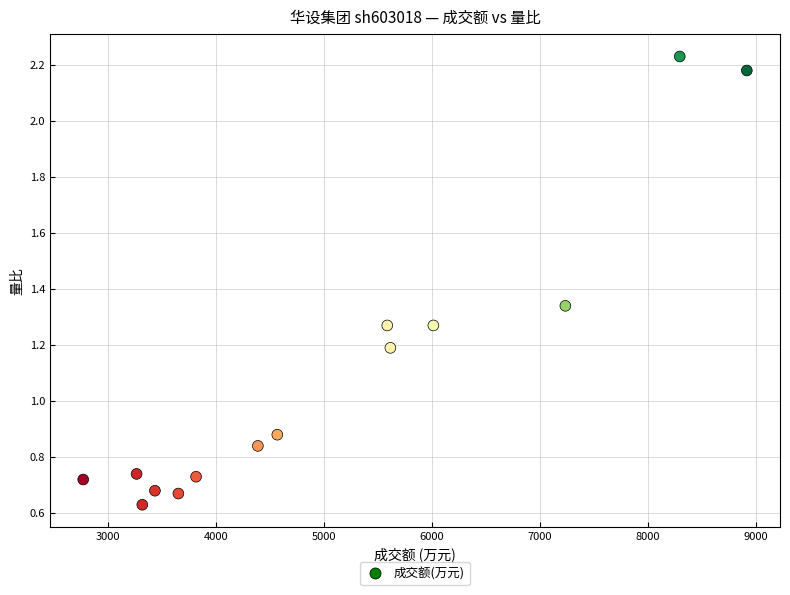

What is the range of Y values (max minus min)?

1.6